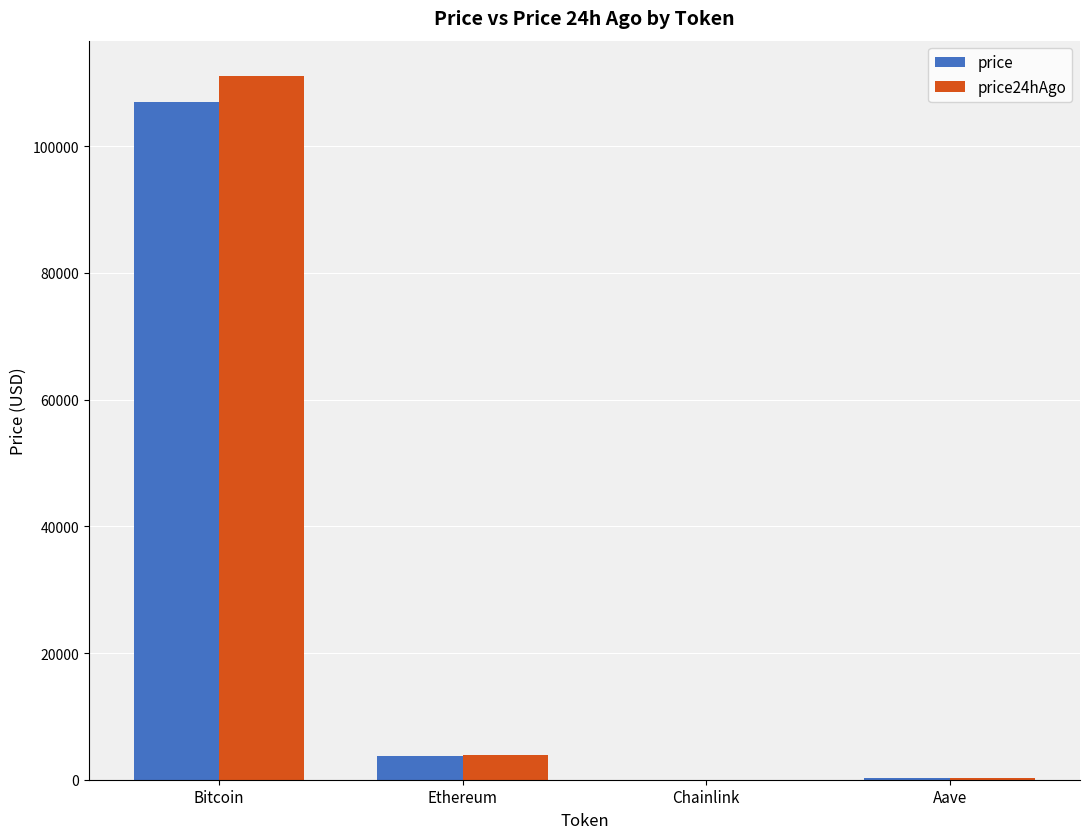

What are all the series names shown in the legend?

price, price24hAgo